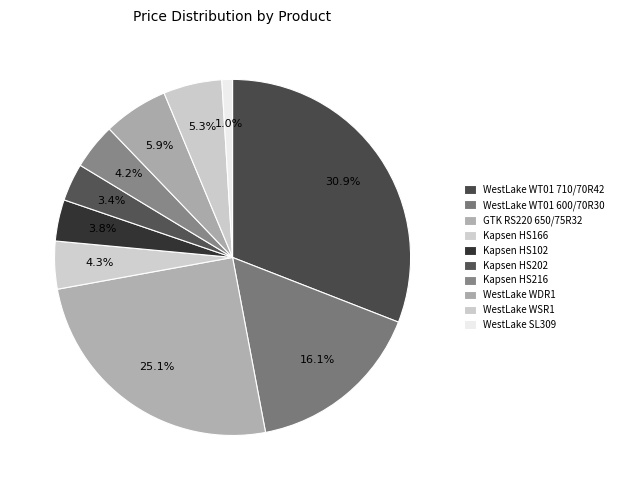

Rank the categories by value from highest to lowest.

Сельскохозяйственные (WestLake WT01 710/70R42), Сельскохозяйственные (GTK RS220 650/75R32), Сельскохозяйственные (WestLake WT01 600/70R30), Грузовые (WestLake WDR1), Грузовые (WestLake WSR1), Грузовые (Kapsen HS166), Грузовые (Kapsen HS216), Грузовые (Kapsen HS102), Грузовые (Kapsen HS202), Легкогрузовые (WestLake SL309)